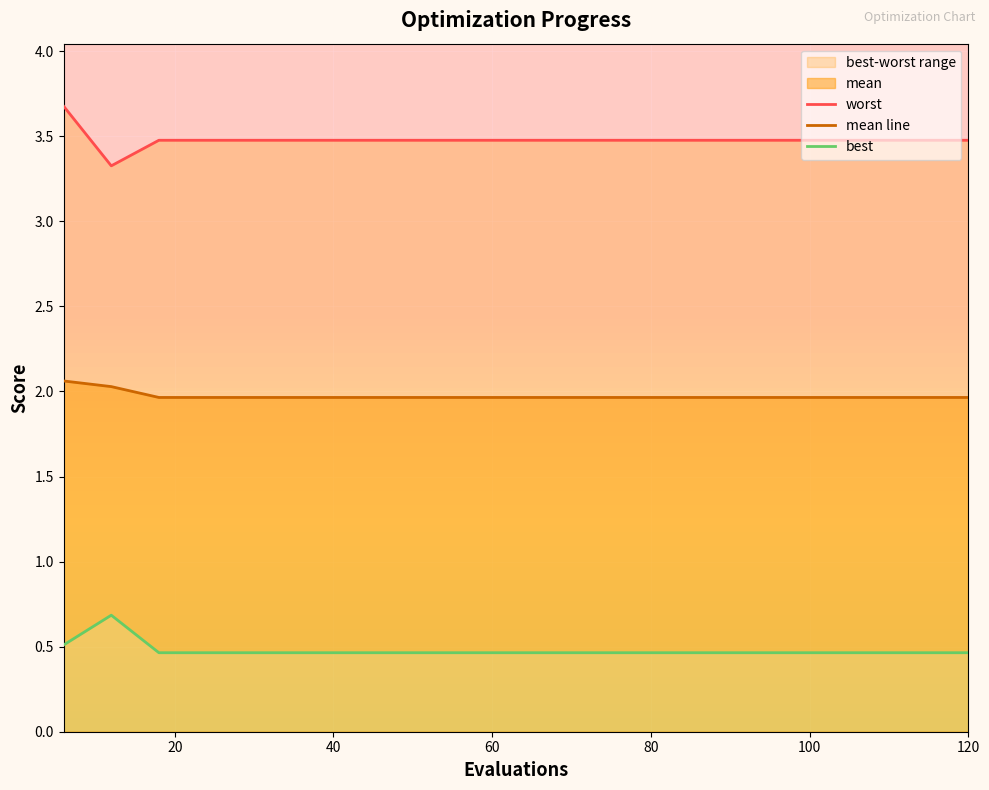

What is the maximum value for mean line?

2.1